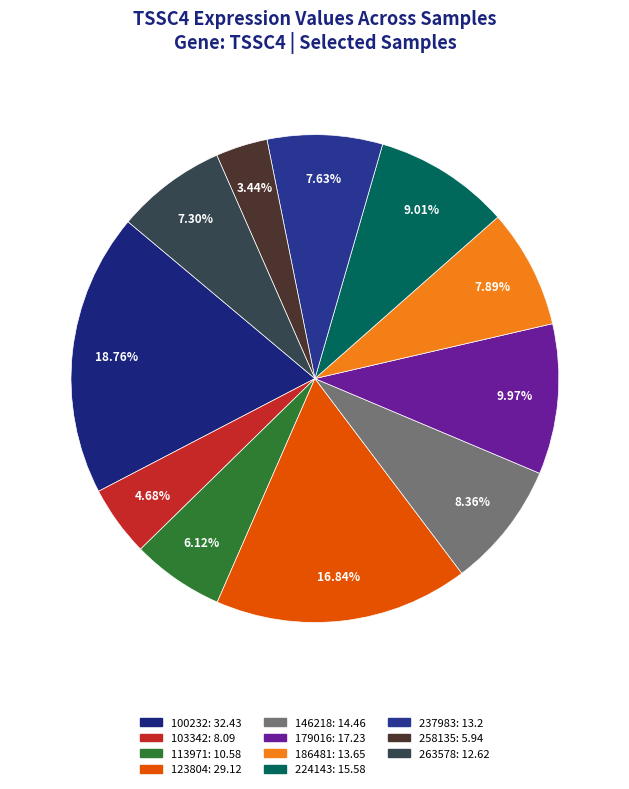

Approximately how many times larger is the value at 186481 compared to 113971?

1.3